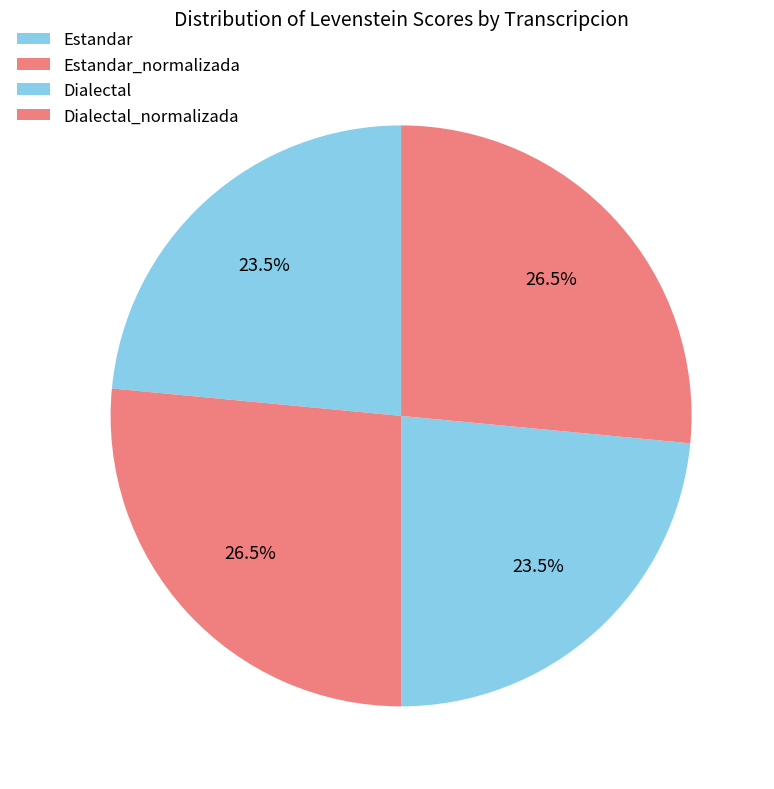

Rank the categories by value from highest to lowest.

Estandar_normalizada, Dialectal_normalizada, Estandar, Dialectal